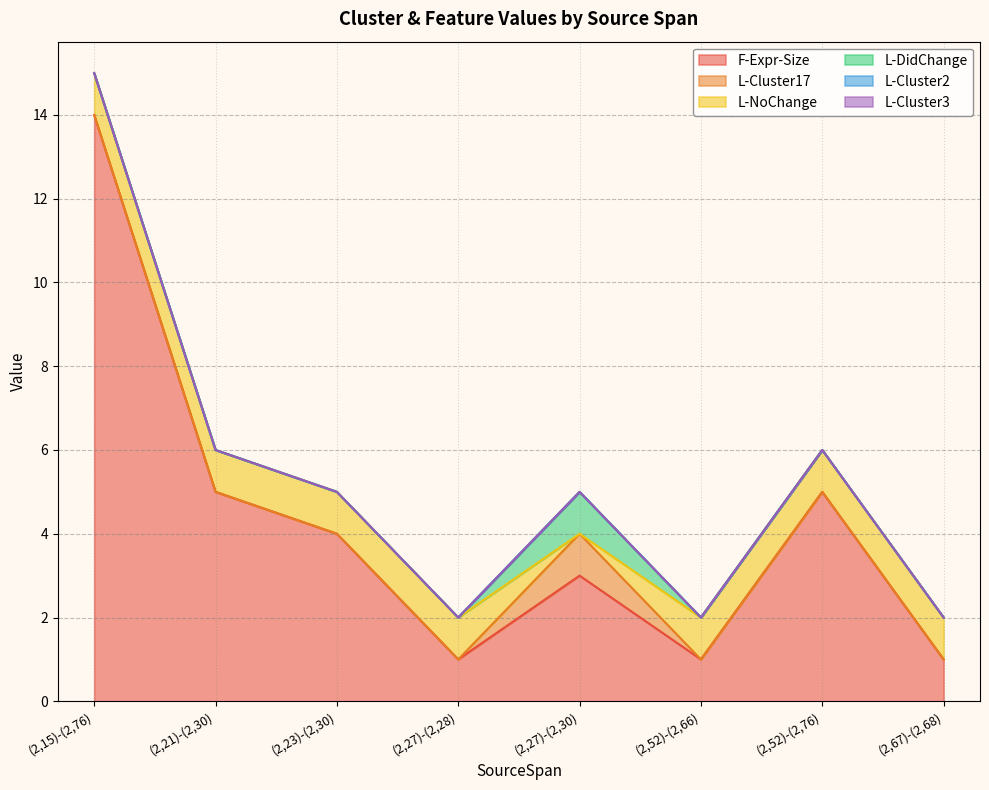

True or false: L-Cluster17 has a value of 0 at (2,67)-(2,68).

False